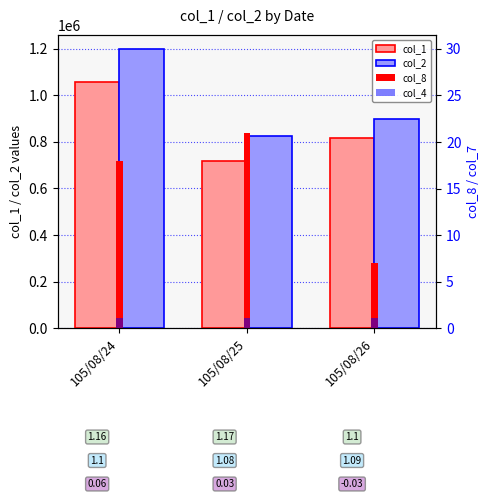

List the labels in order of col_2 value, largest first.

105/08/24, 105/08/26, 105/08/25